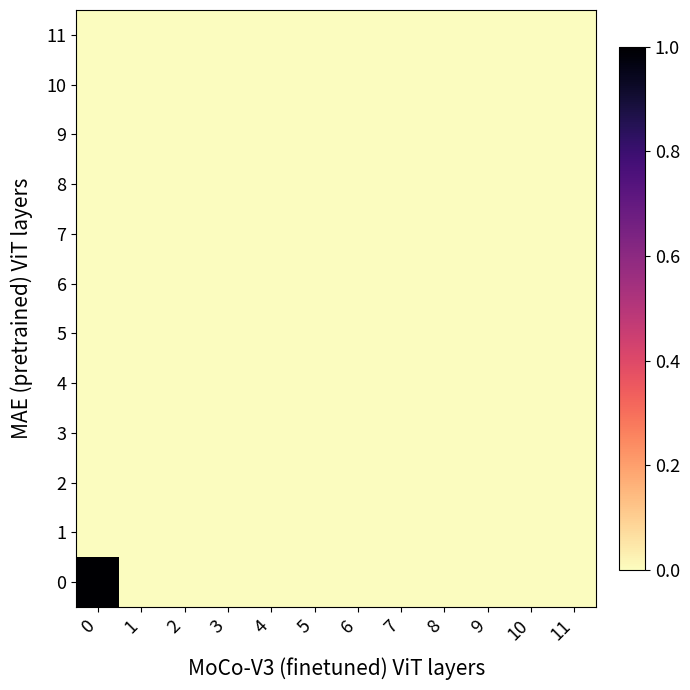

At how many categories does at least one series exceed 0?

1